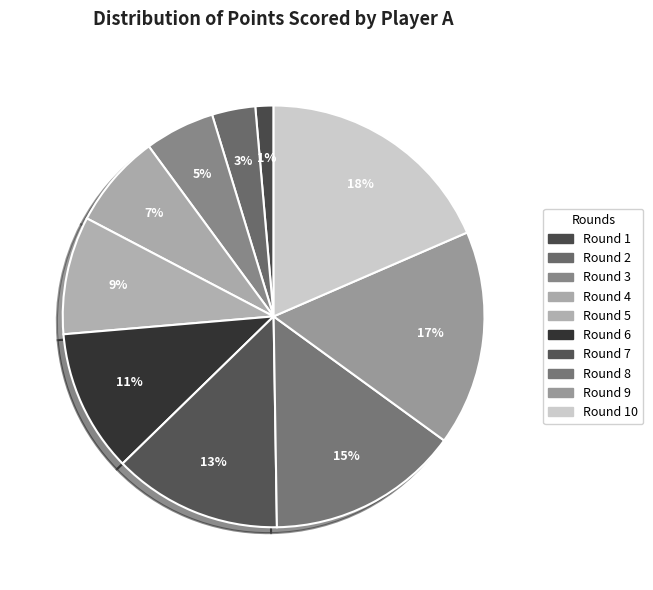

What is the change in value from Round 2 to Round 3?

+1.1